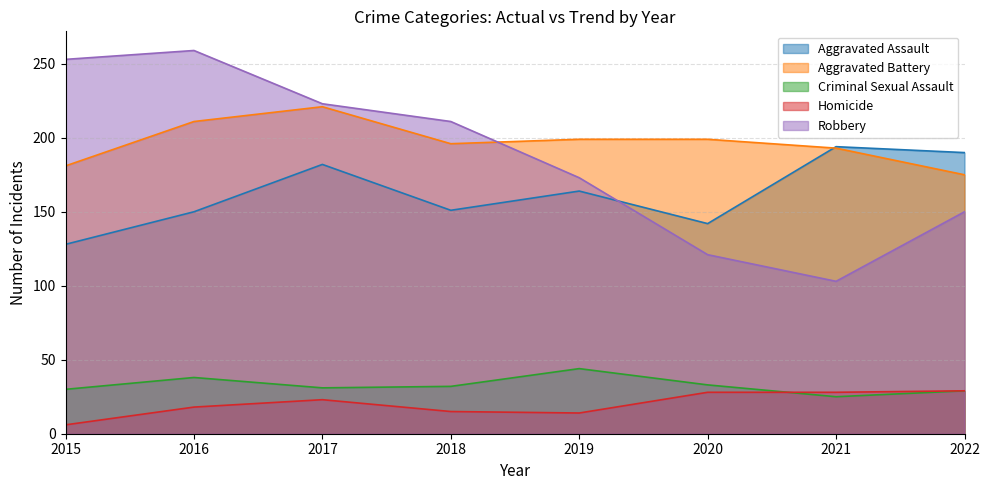

Reading left to right, transcribe all the data shown in this chart.

Aggravated Assault: 128	150	182	151	164	142	194	190
Aggravated Battery: 181	211	221	196	199	199	193	175
Criminal Sexual Assault: 30	38	31	32	44	33	25	29
Homicide: 6	18	23	15	14	28	28	29
Robbery: 253	259	223	211	173	121	103	150